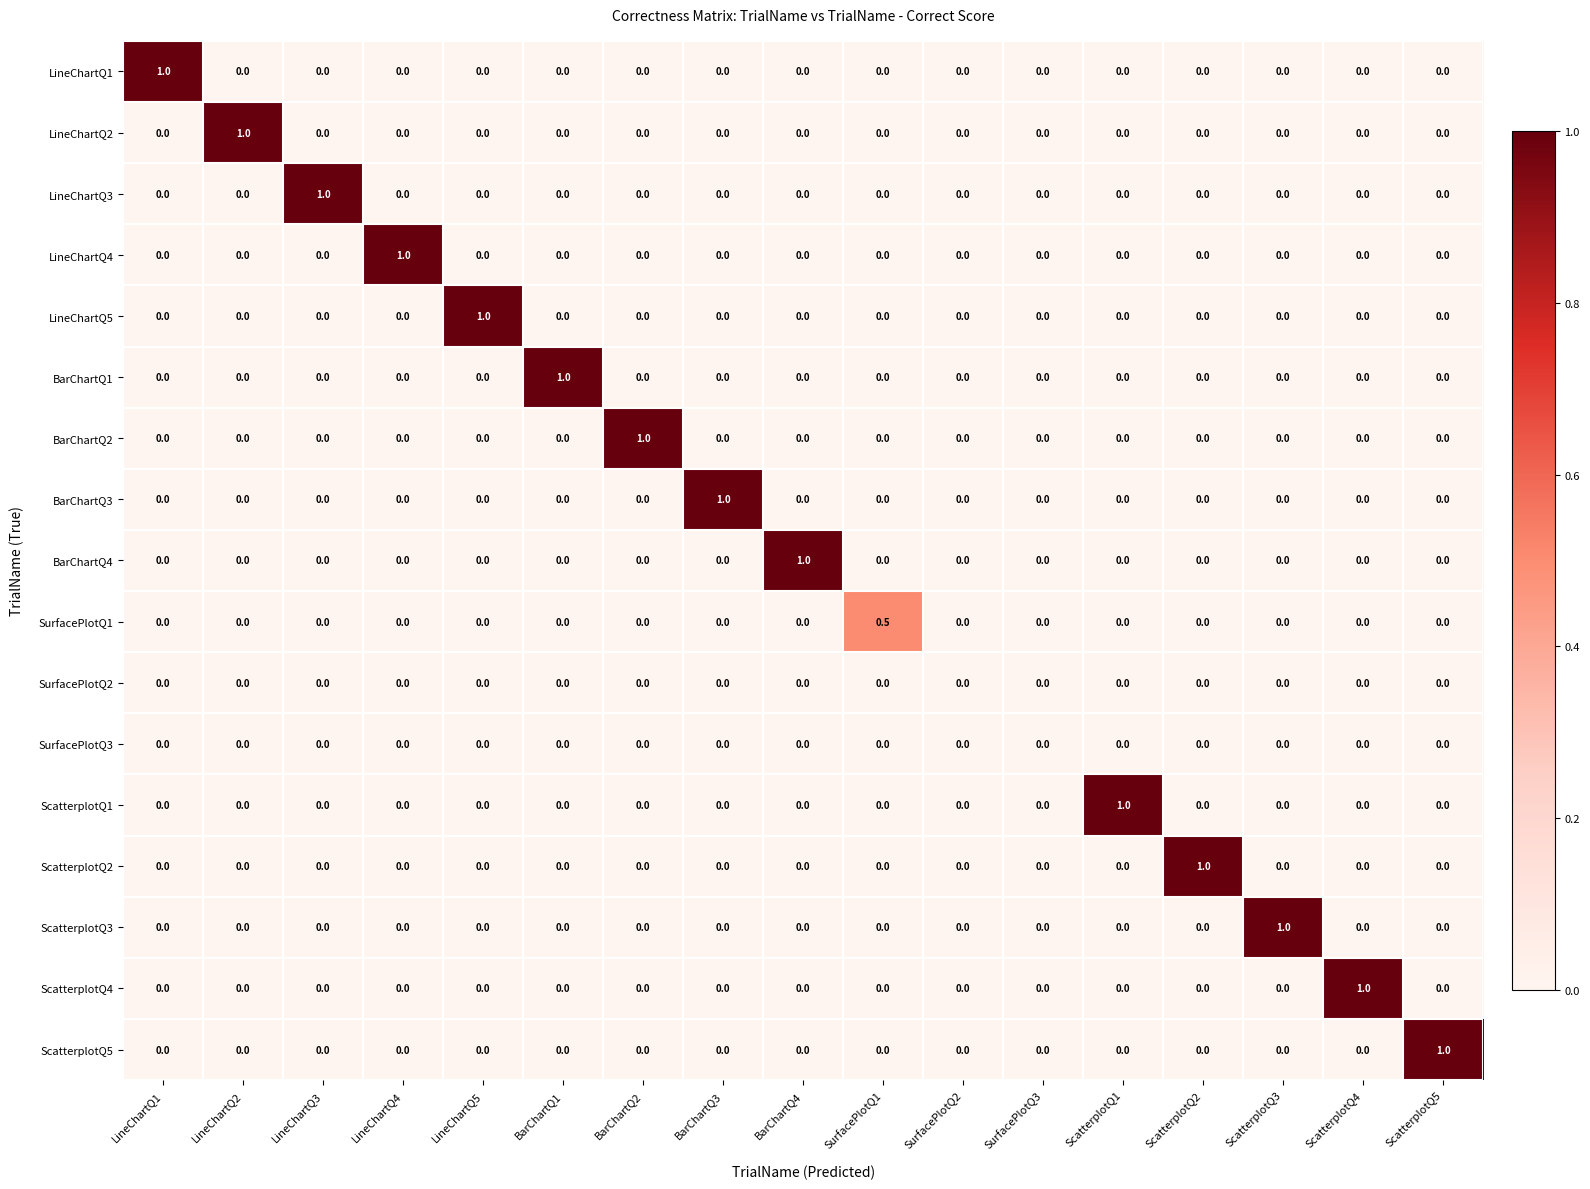

What is the total value across all series at LineChartQ4?

1.0